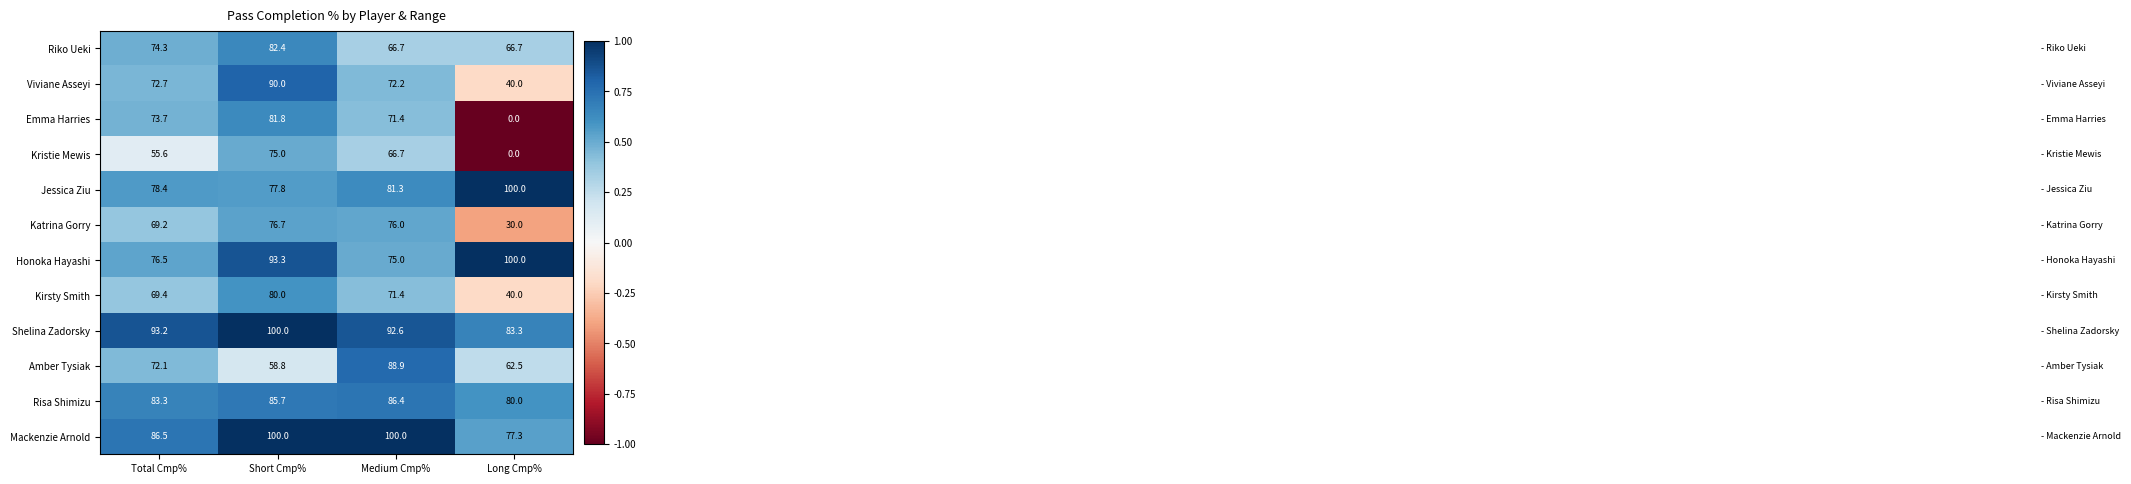

Is it true that Amber Tysiak equals 62.5 at Long Cmp%?

True